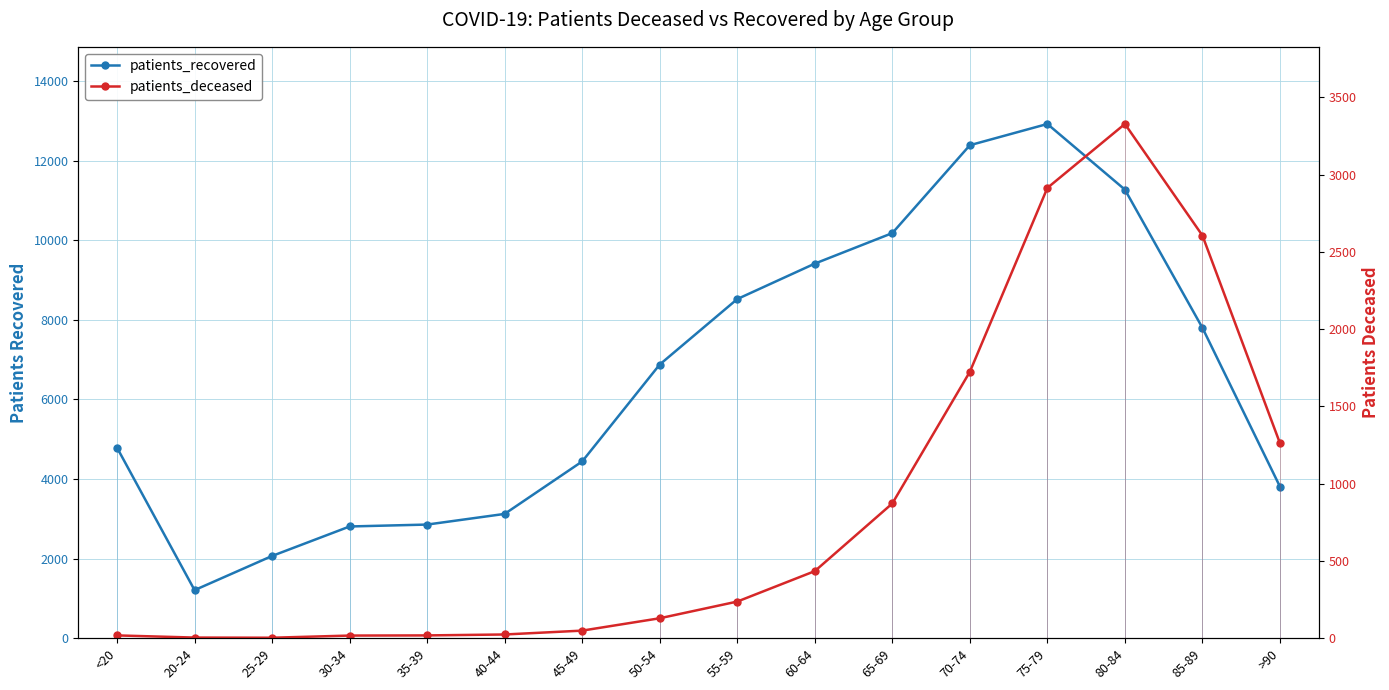

Is it true that patients_recovered equals 4676 at 80-84?

False